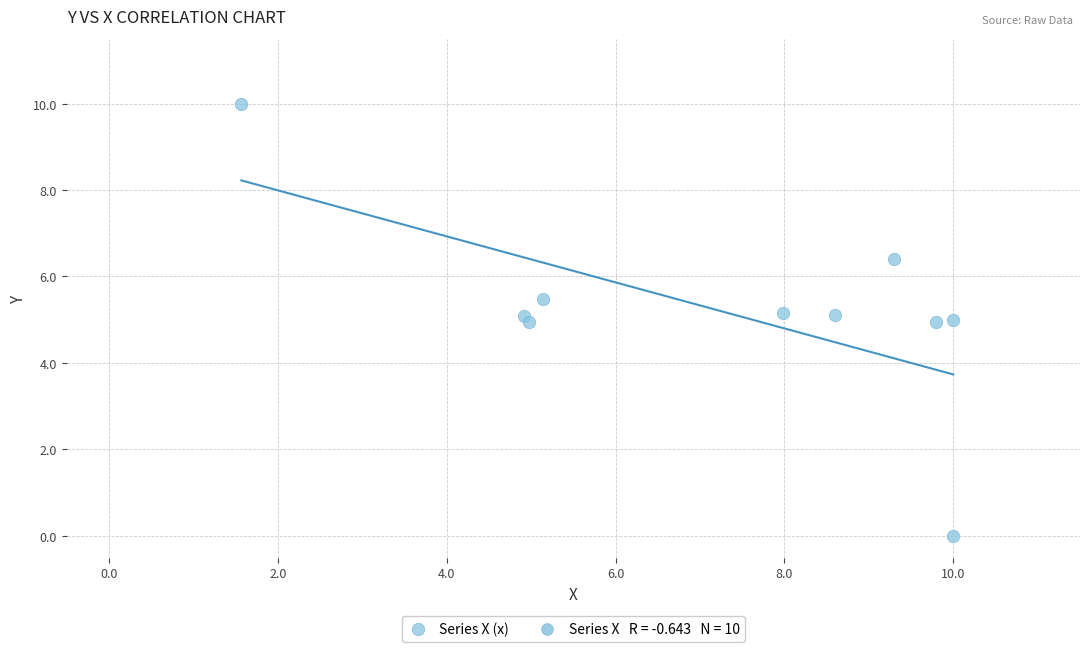

What is the range of X values (max minus min)?

8.4